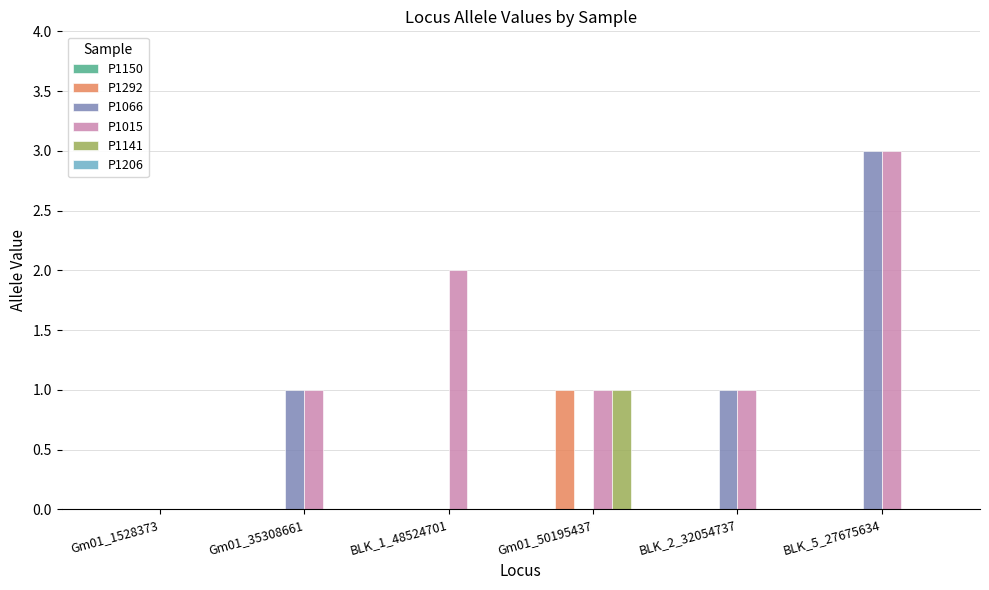

How many series are shown in this chart?

4